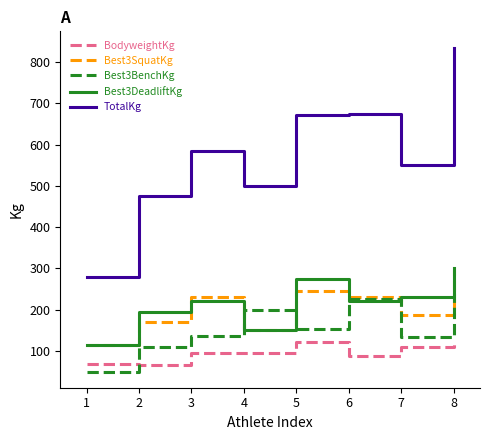

What value does the TotalKg series have at 7?

550.0